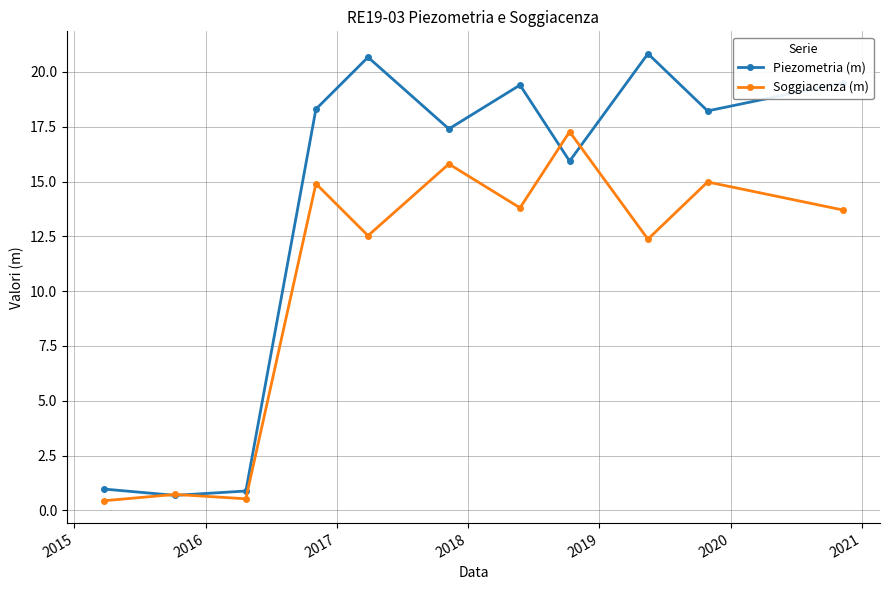

What is the difference between the second highest and second lowest values in the Piezometria (m) series?

19.8